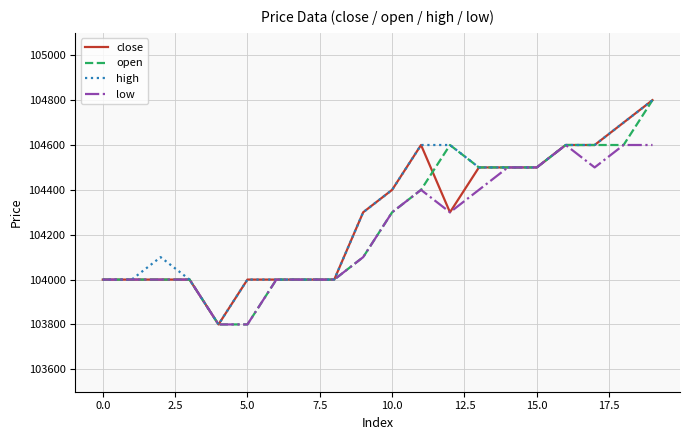

What is the highest value of the close series?

104800